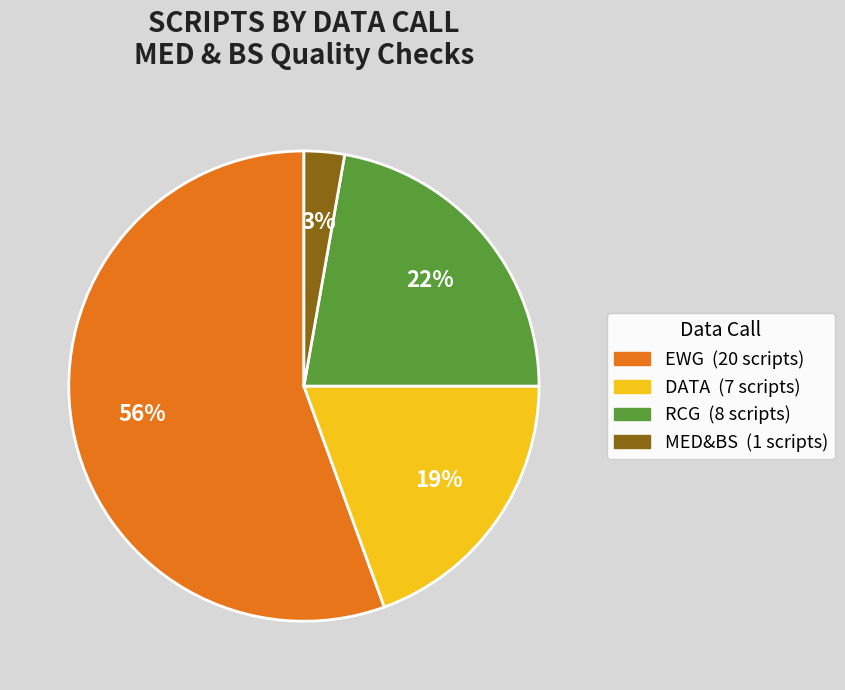

Which has a higher value, EWG or RCG?

EWG